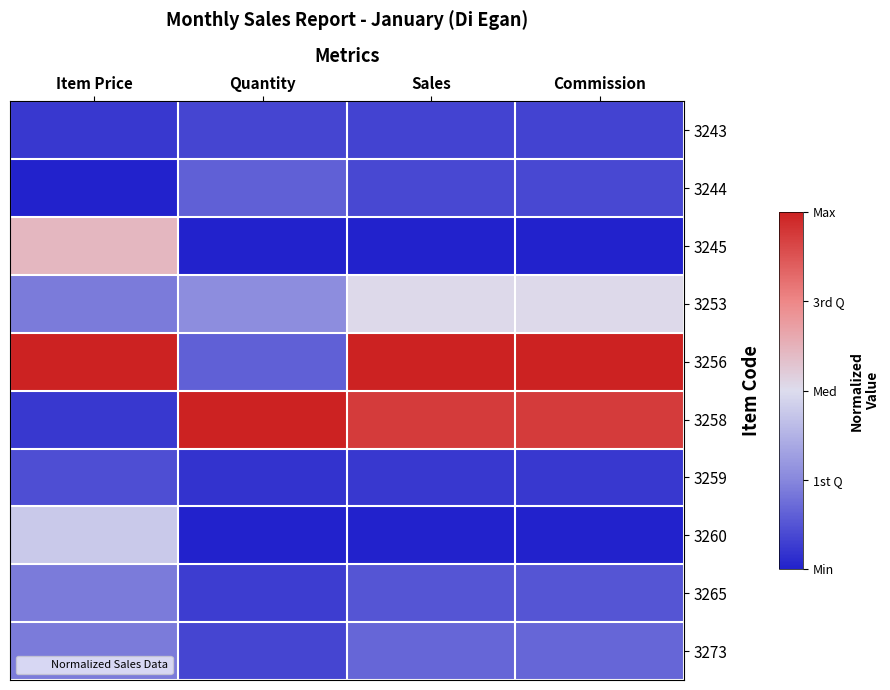

Which series has the largest total across all categories?

3256